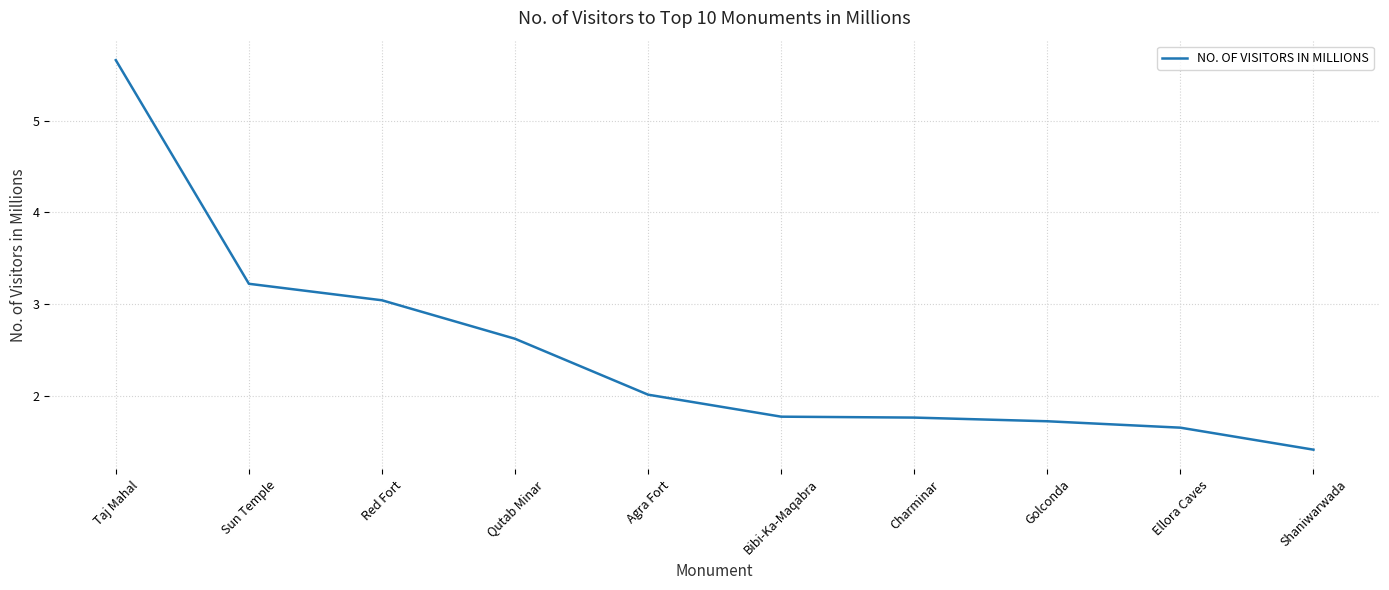

What position from the right is Shaniwarwada?

1